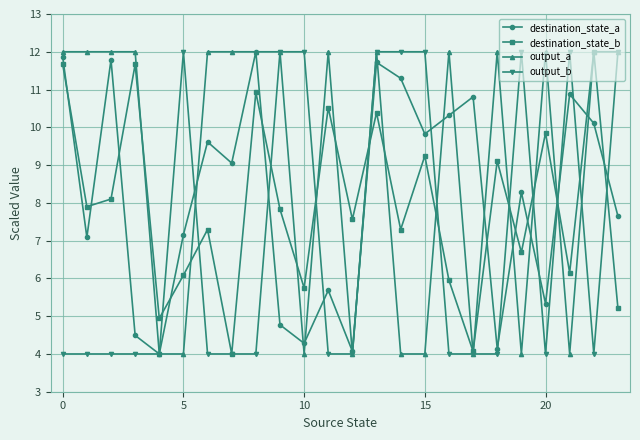

What are all the series names shown in the legend?

destination_state_a, destination_state_b, output_a, output_b